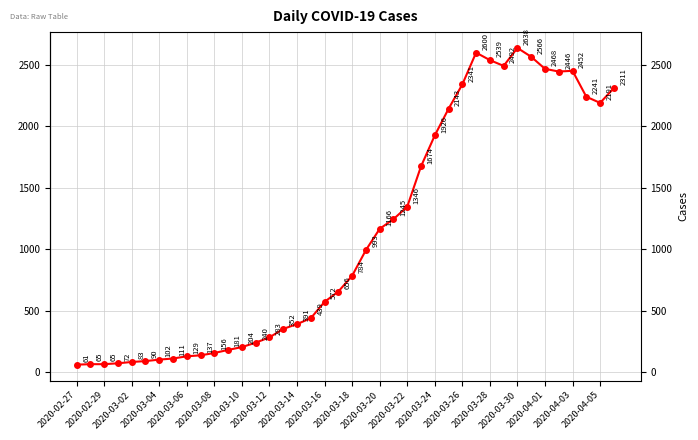

What is the maximum value shown in the chart?

2638